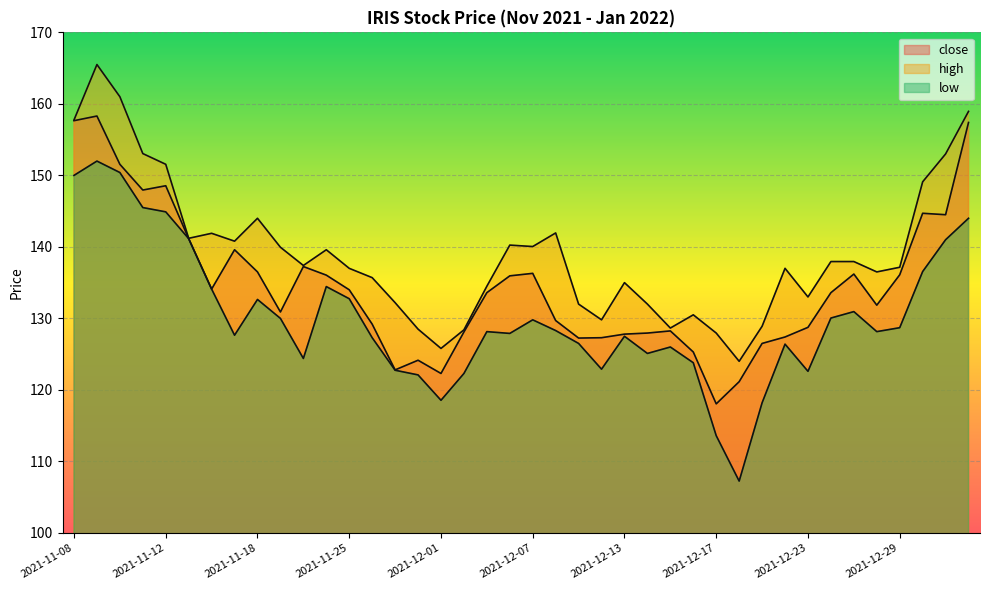

What is the difference between the low values at 2021-11-24 and 2021-11-23?

10.0